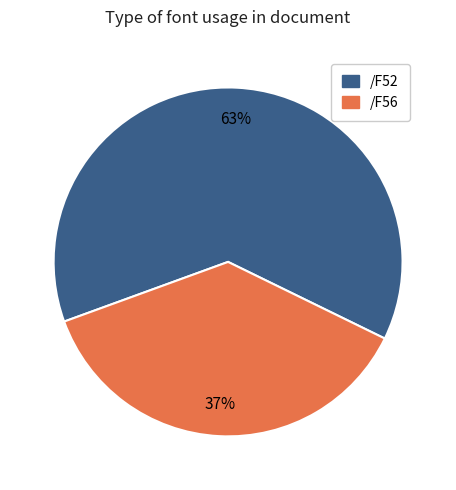

To the nearest percent, what portion does /F52 represent?

63%